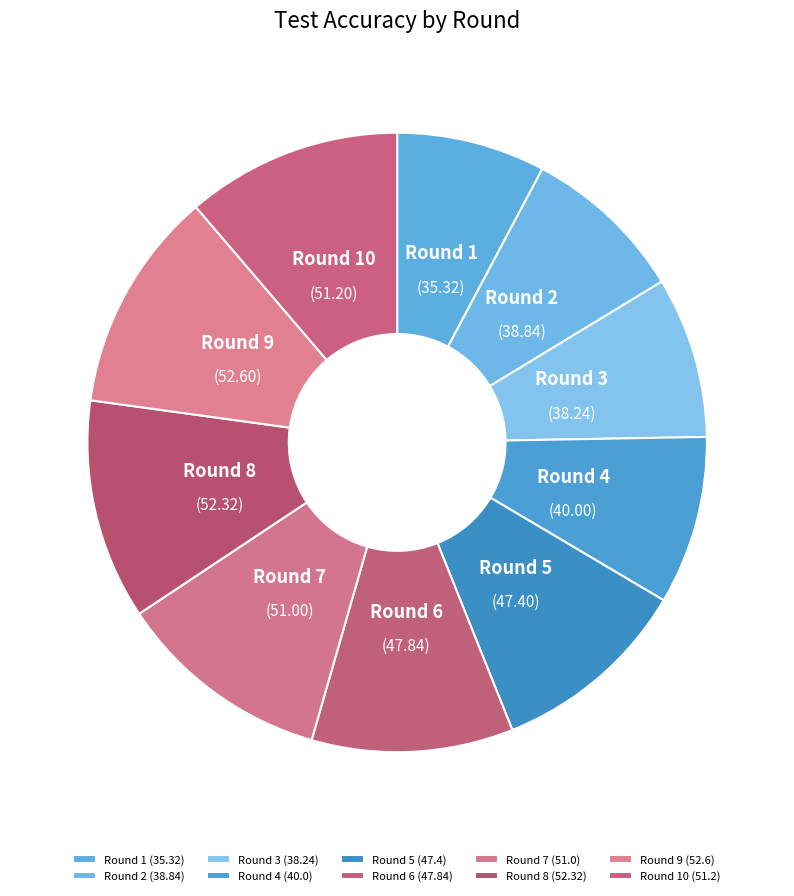

Approximately how many times larger is the value at Round 7 compared to Round 2?

1.3